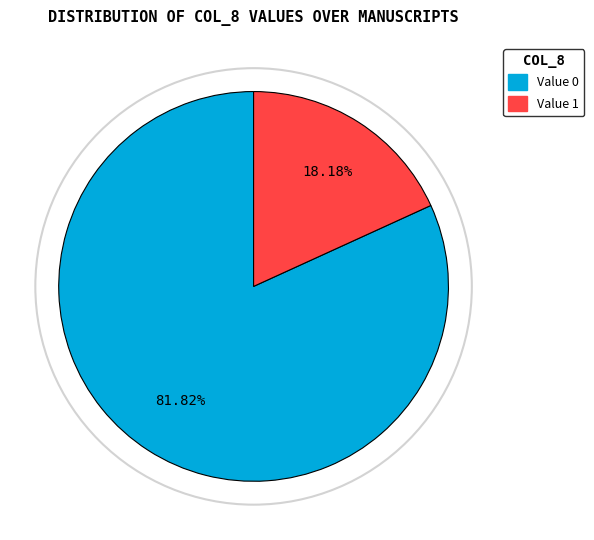

Does any single category account for the majority?

Yes